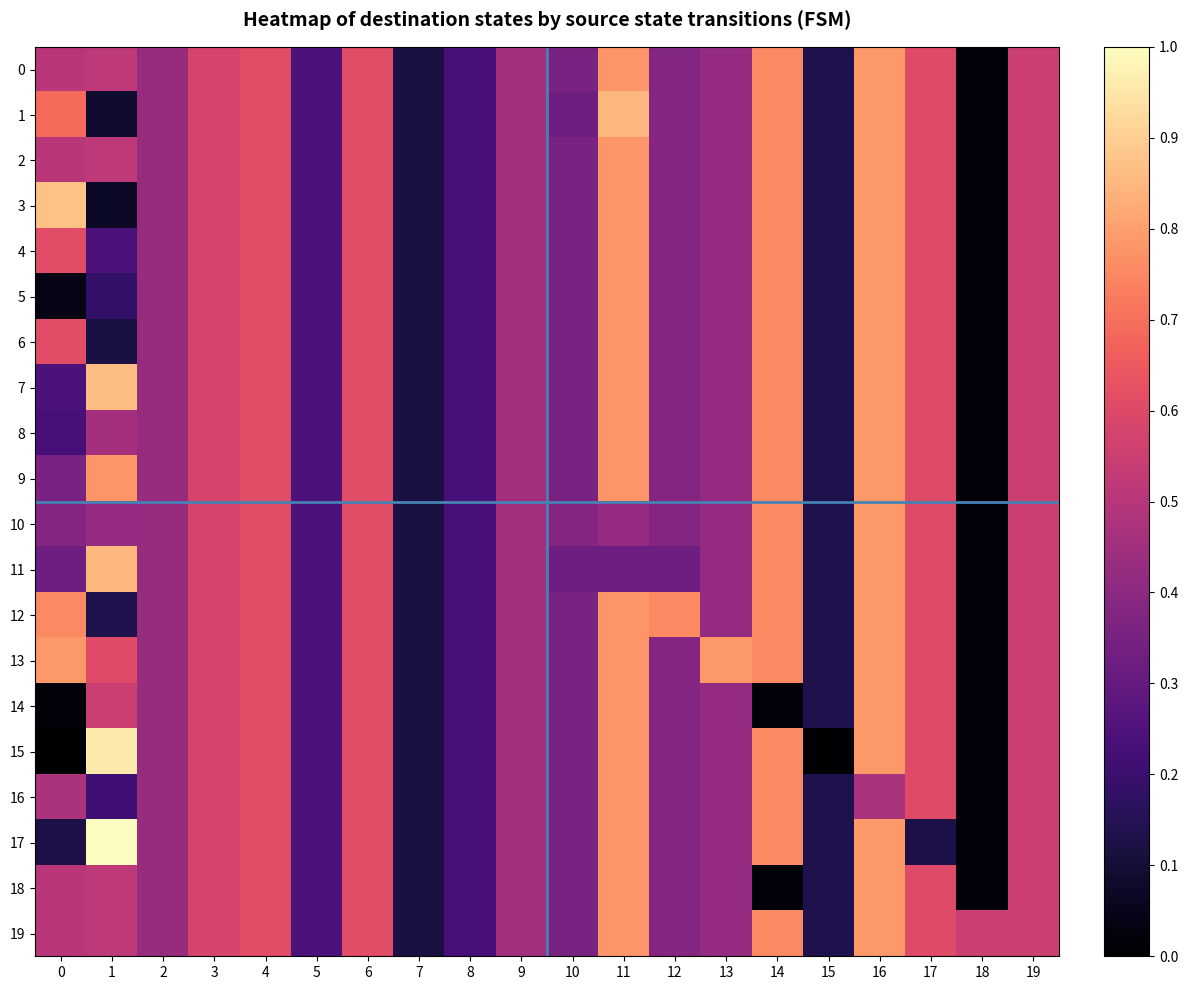

Between 1 and 14, which is larger?

14